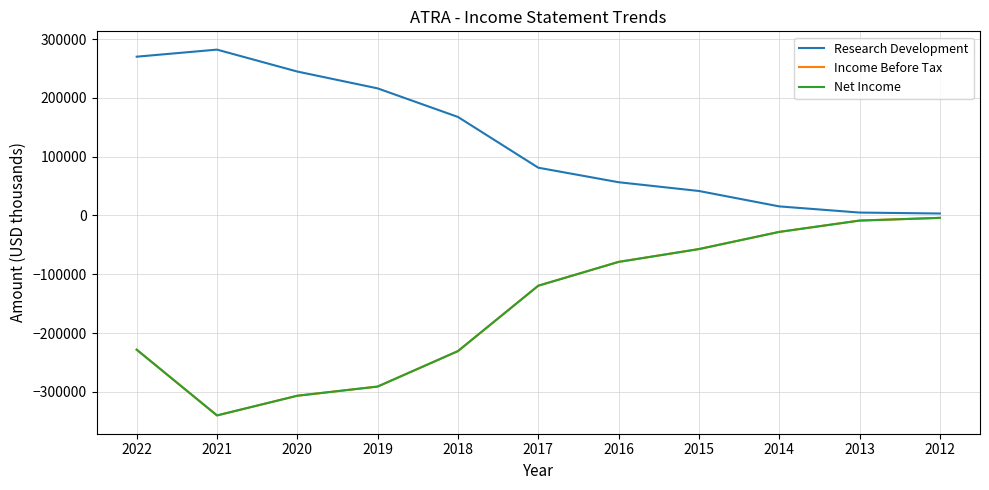

What is the lowest value of the Net Income series?

-340100